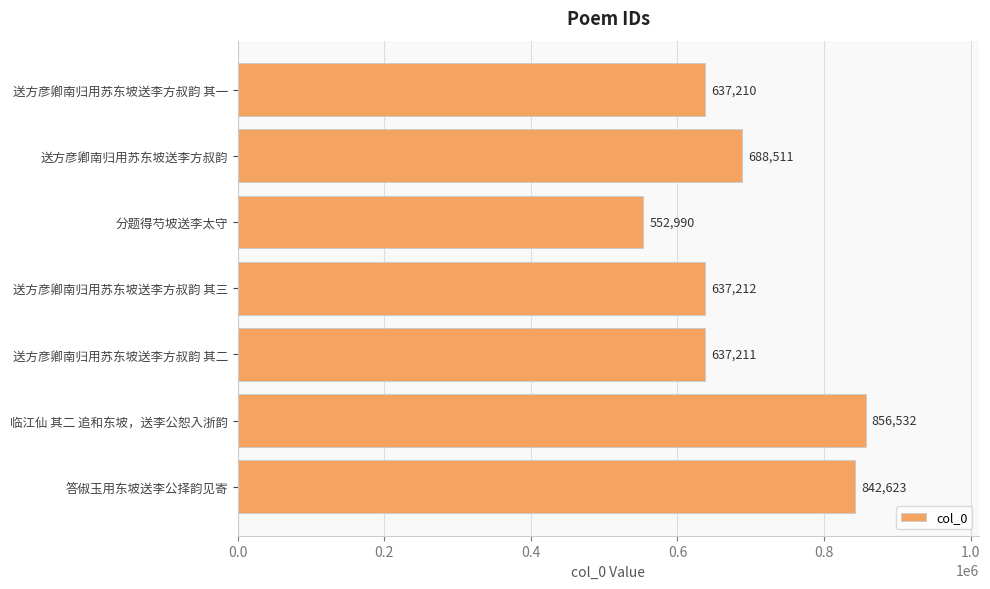

Is it true that the value at 分题得芍坡送李太守 is 246998?

False